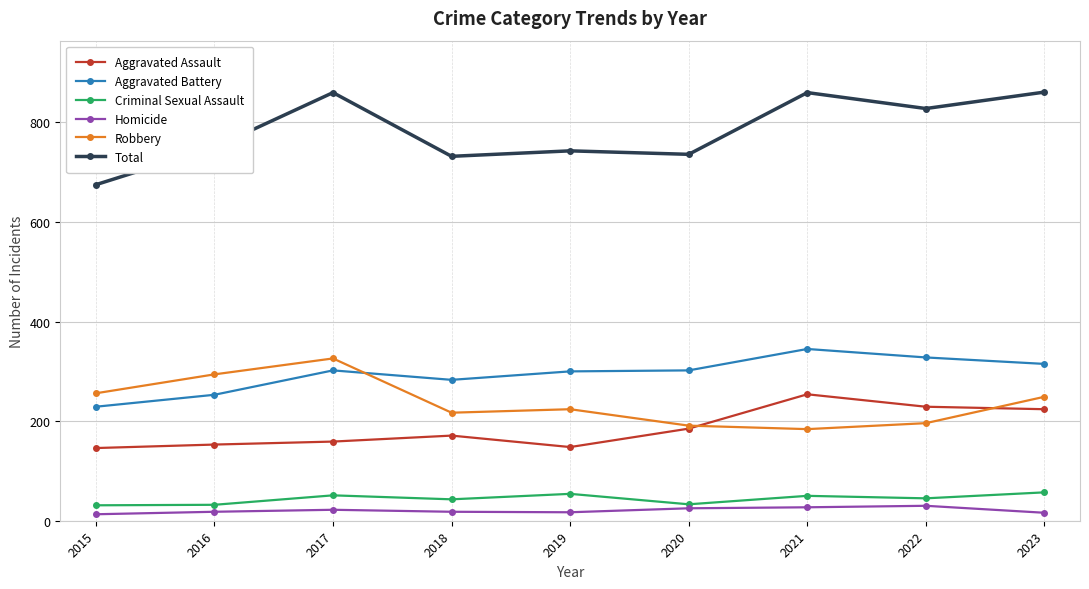

True or false: Aggravated Assault has more than 0 points higher than both neighbors.

True